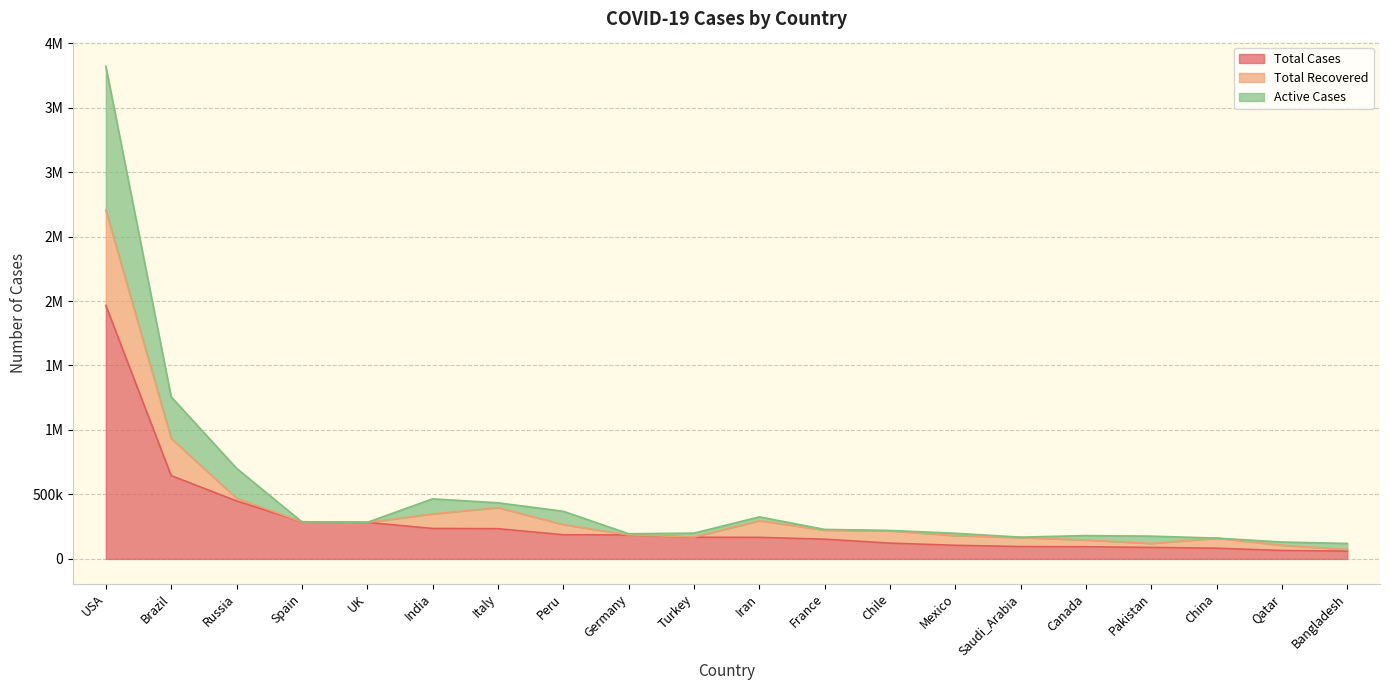

What are all the series names shown in the legend?

Total Cases, Total Recovered, Active Cases